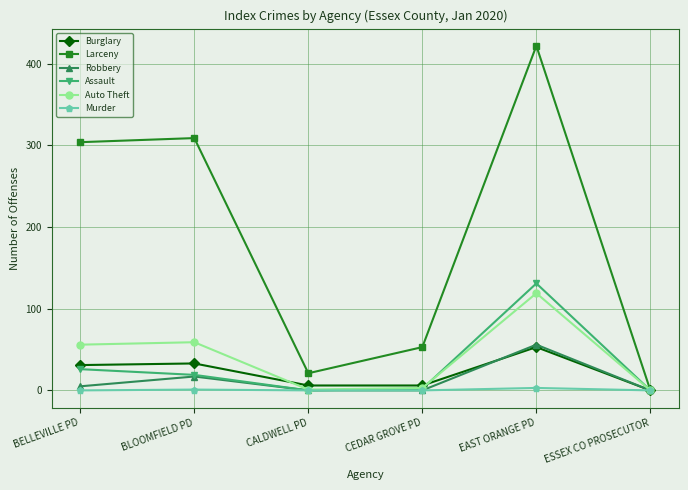

Does the chart have visible grid lines?

Yes